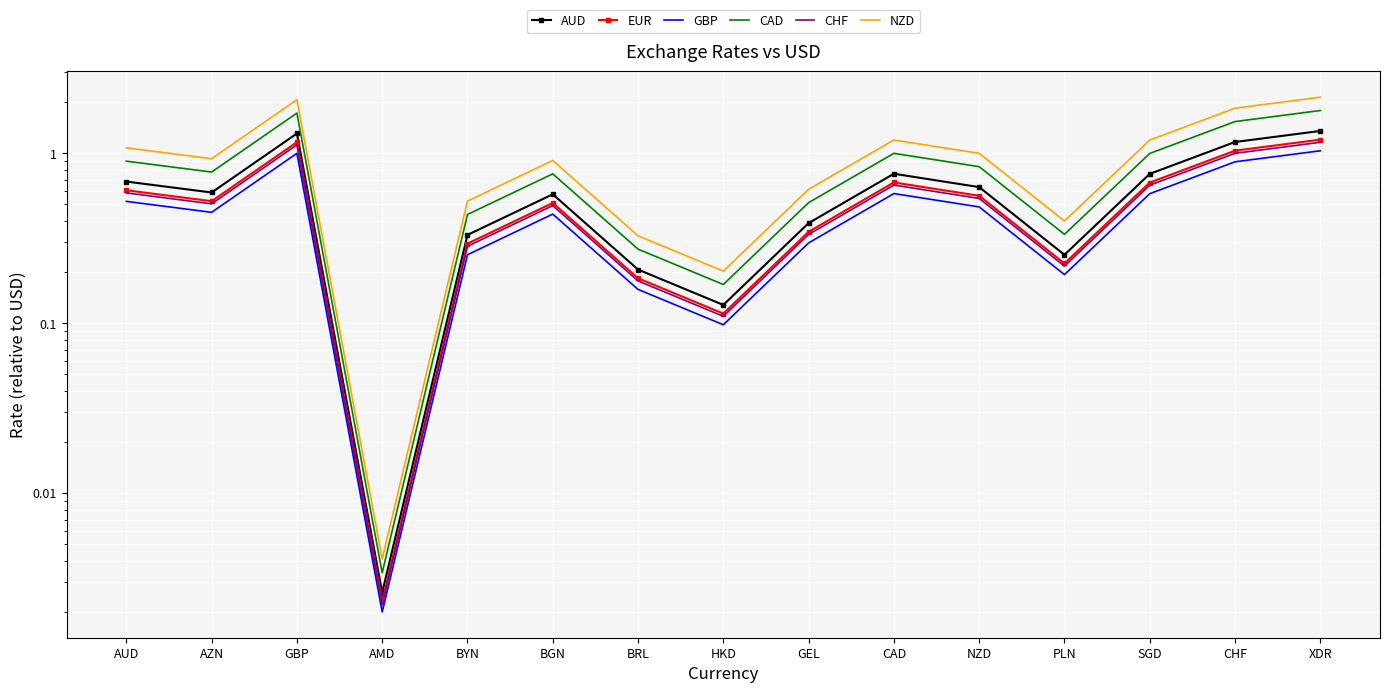

Which series has the widest spread of values?

NZD